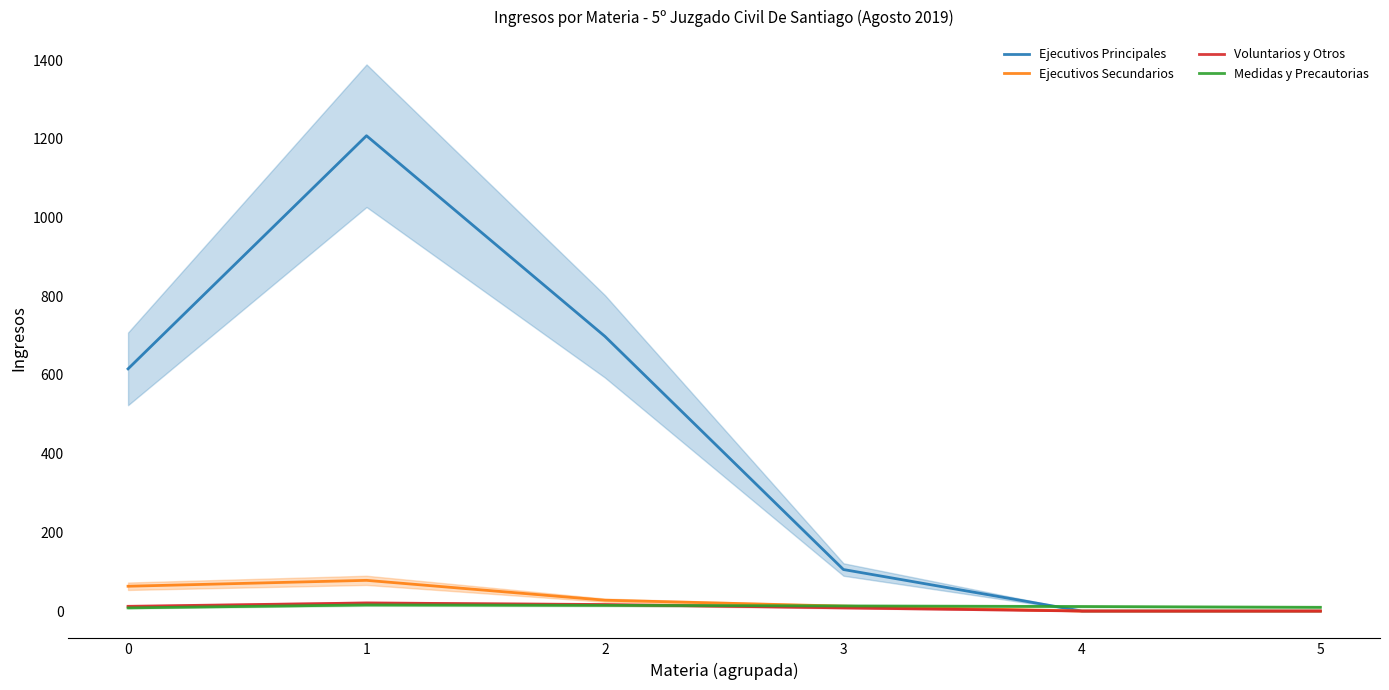

What is the highest value of the Ejecutivos Principales series?

1208.0